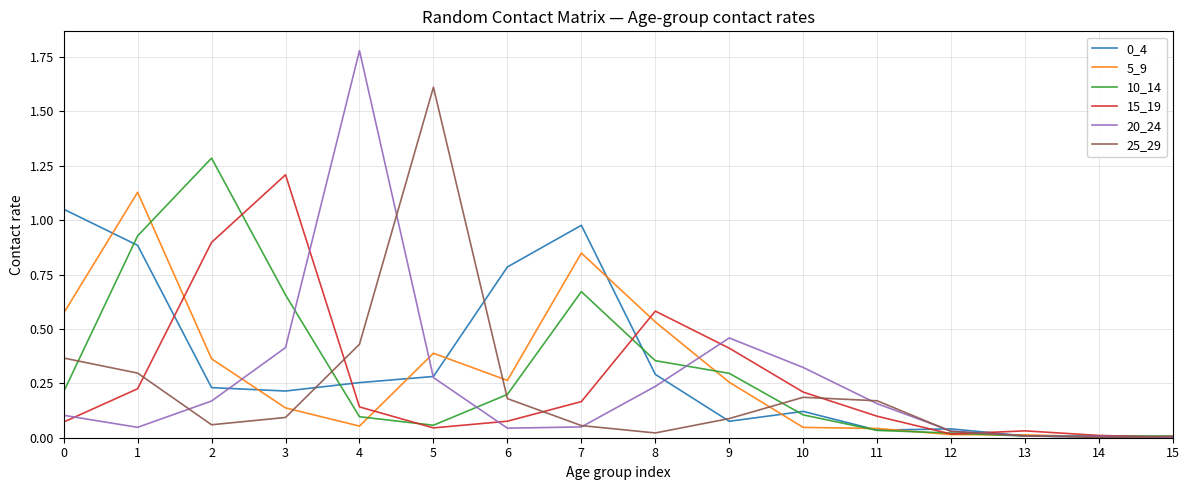

At which category does the chart reach its peak across all series?

4